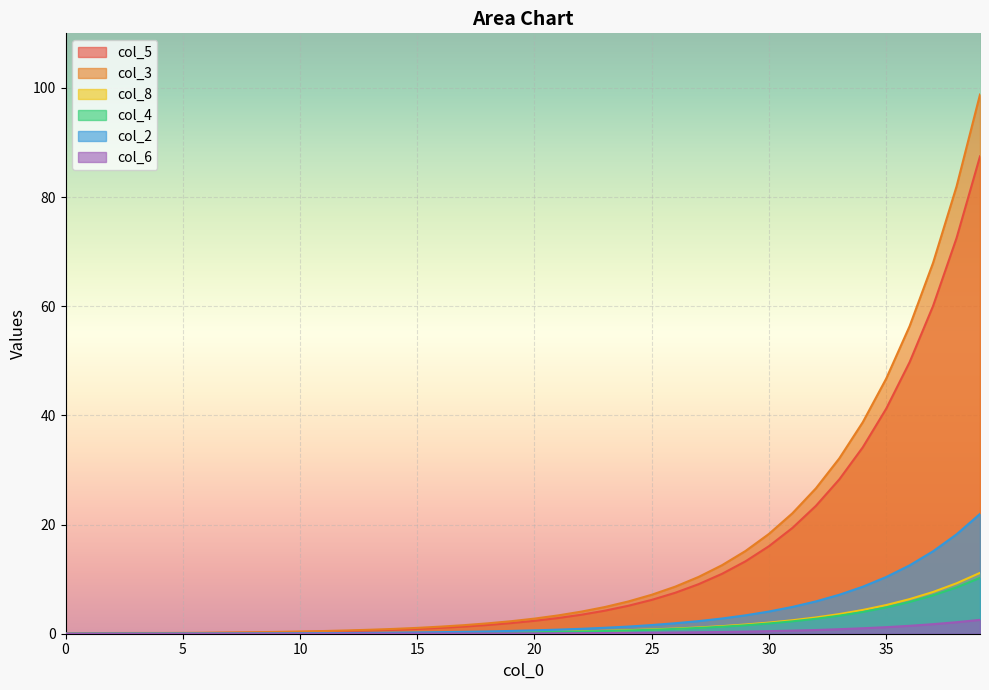

Which has a higher value, 15 or 31?

31